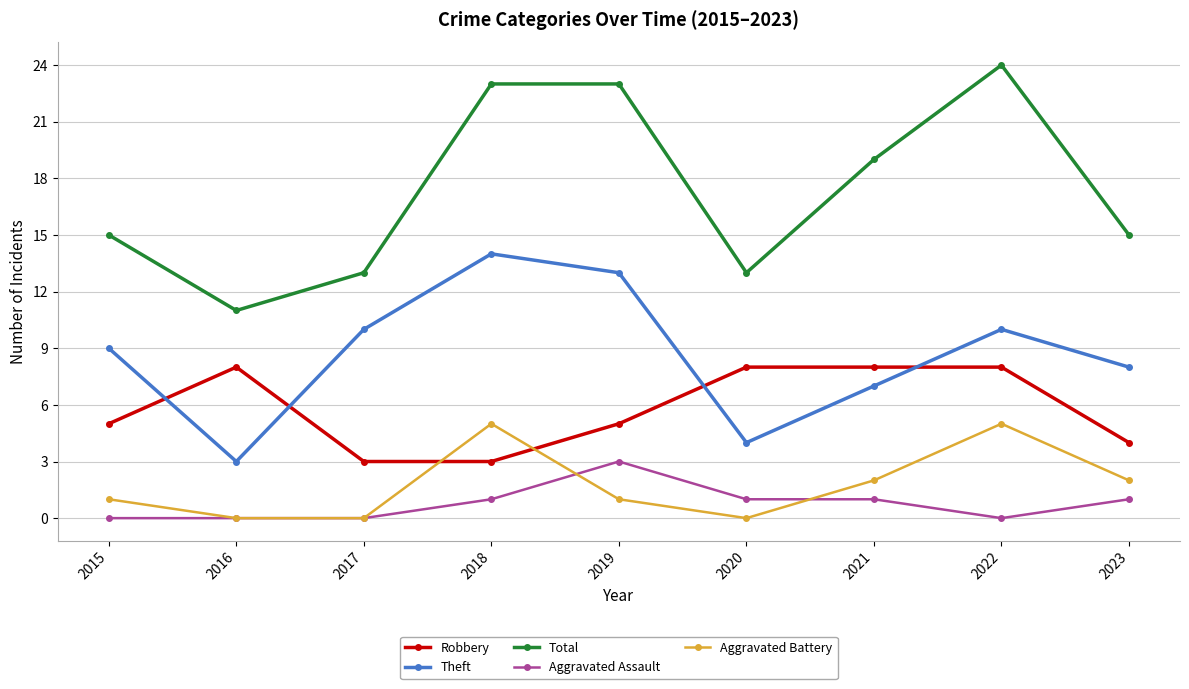

The value of Total at 2017 is 3. True or false?

False